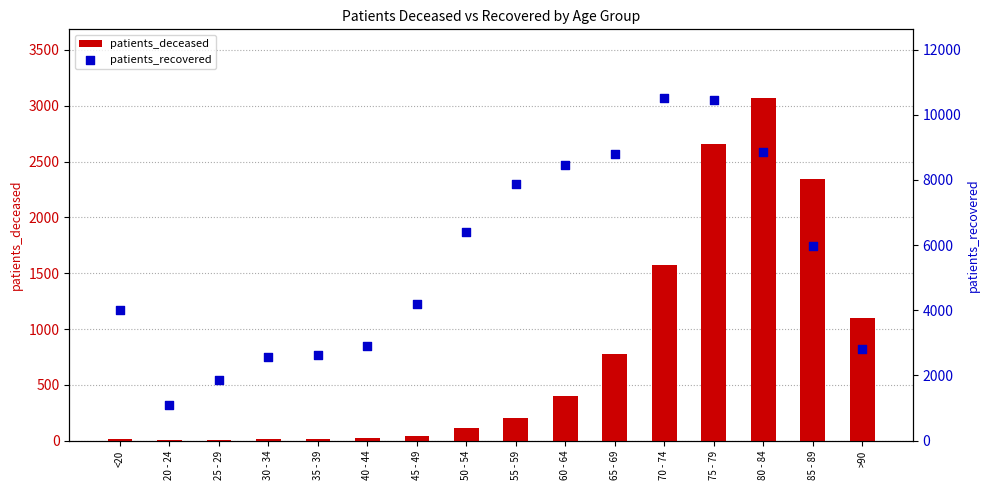

Which series has the largest Y range (max minus min)?

patients_recovered